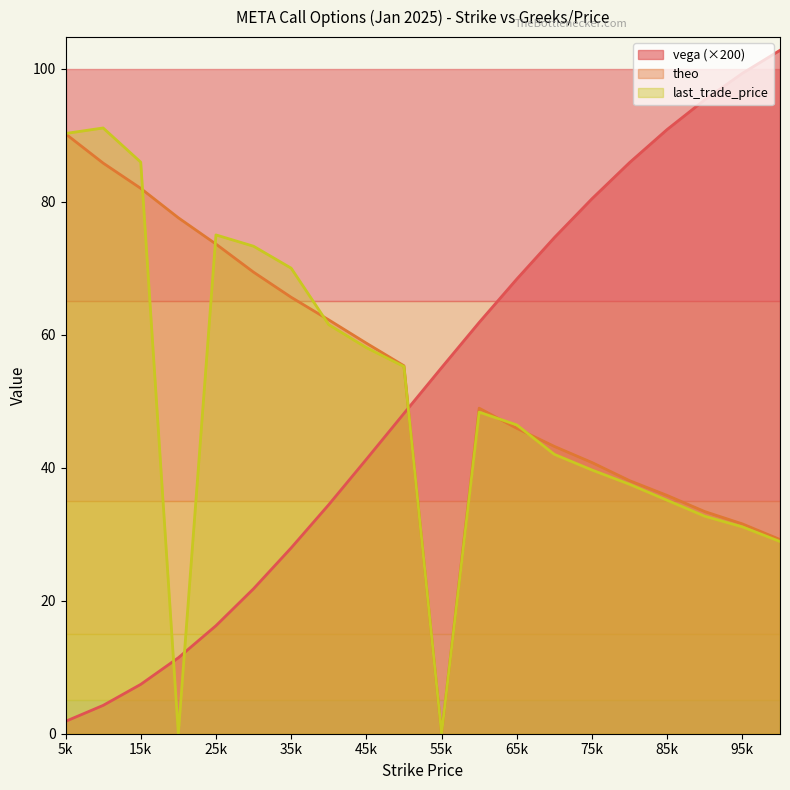

List the series in order of their peak value, highest first.

vega (×200), last_trade_price, theo